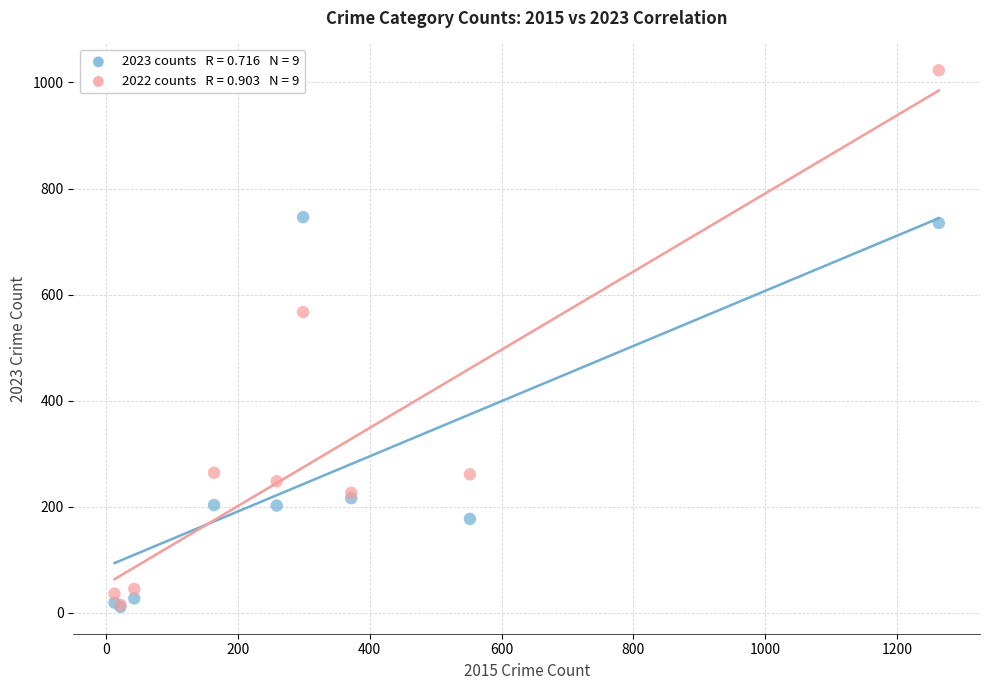

Across all series, what Y value is closest to 517?

567